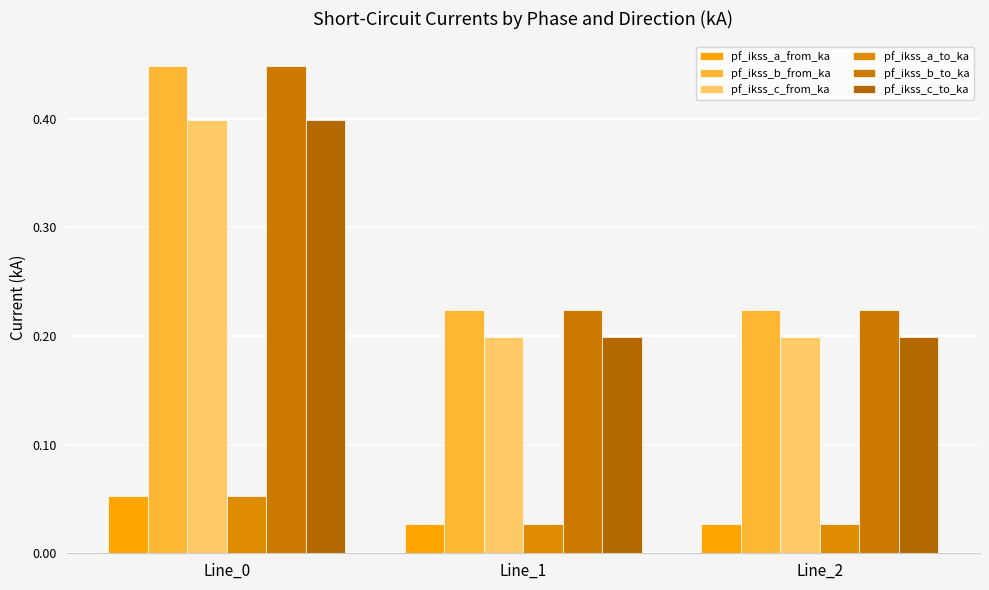

How many series are shown in this chart?

6